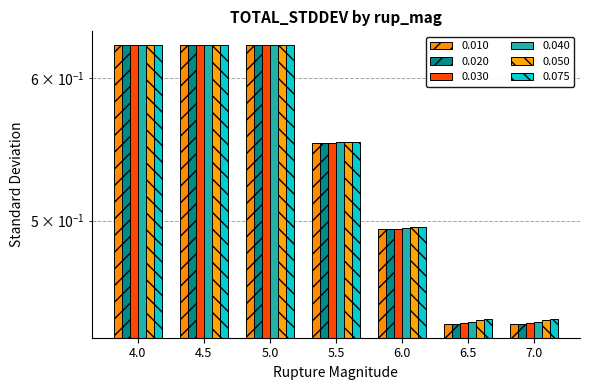

True or false: 0.050 has a value of 0.6 at 5.0.

True